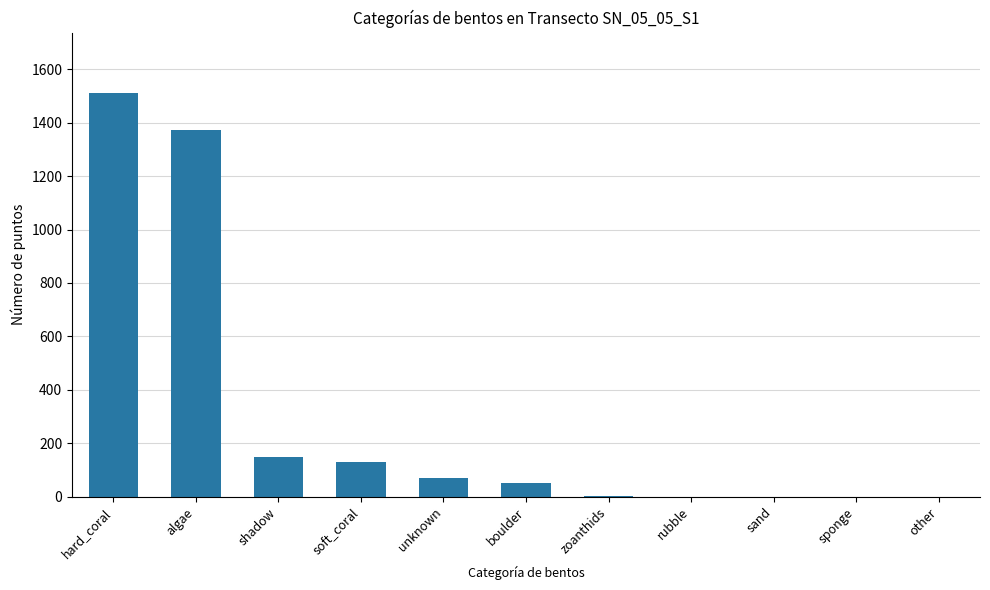

Approximately how many times larger is the value at soft_coral compared to unknown?

1.9